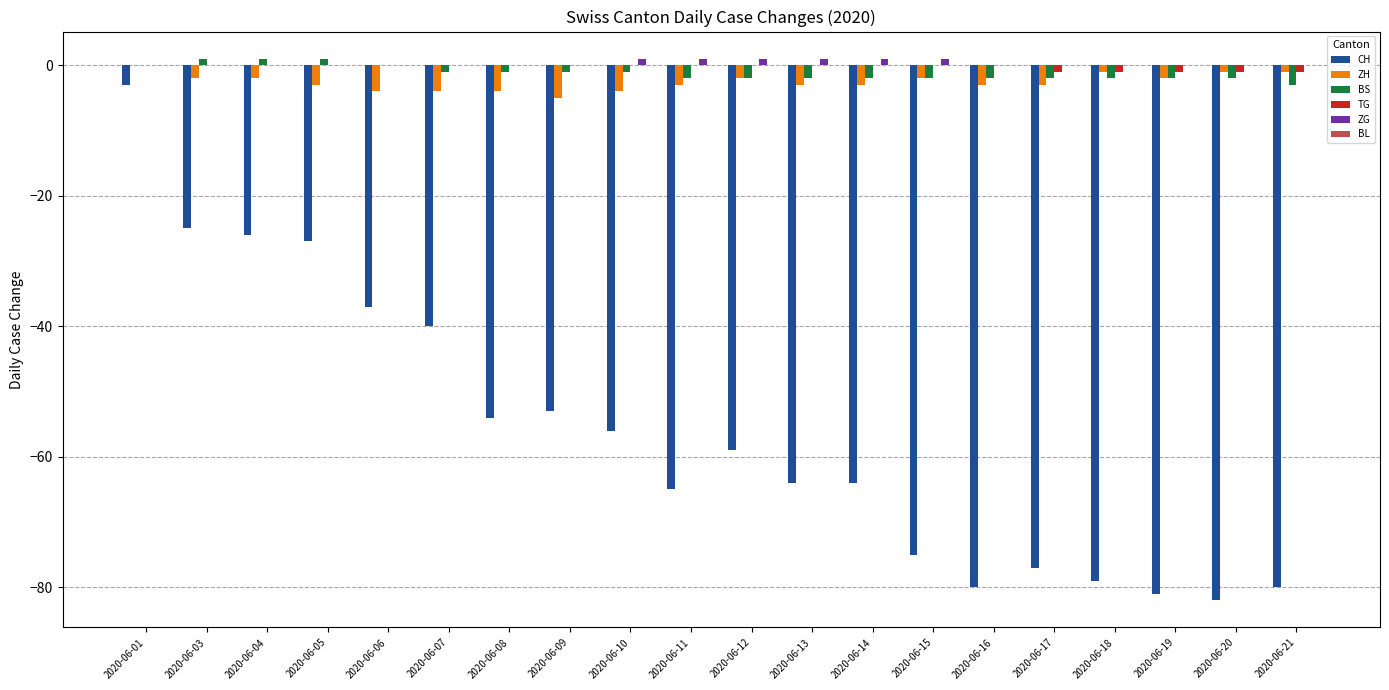

What is the total value across all series at 2020-06-14?

-68